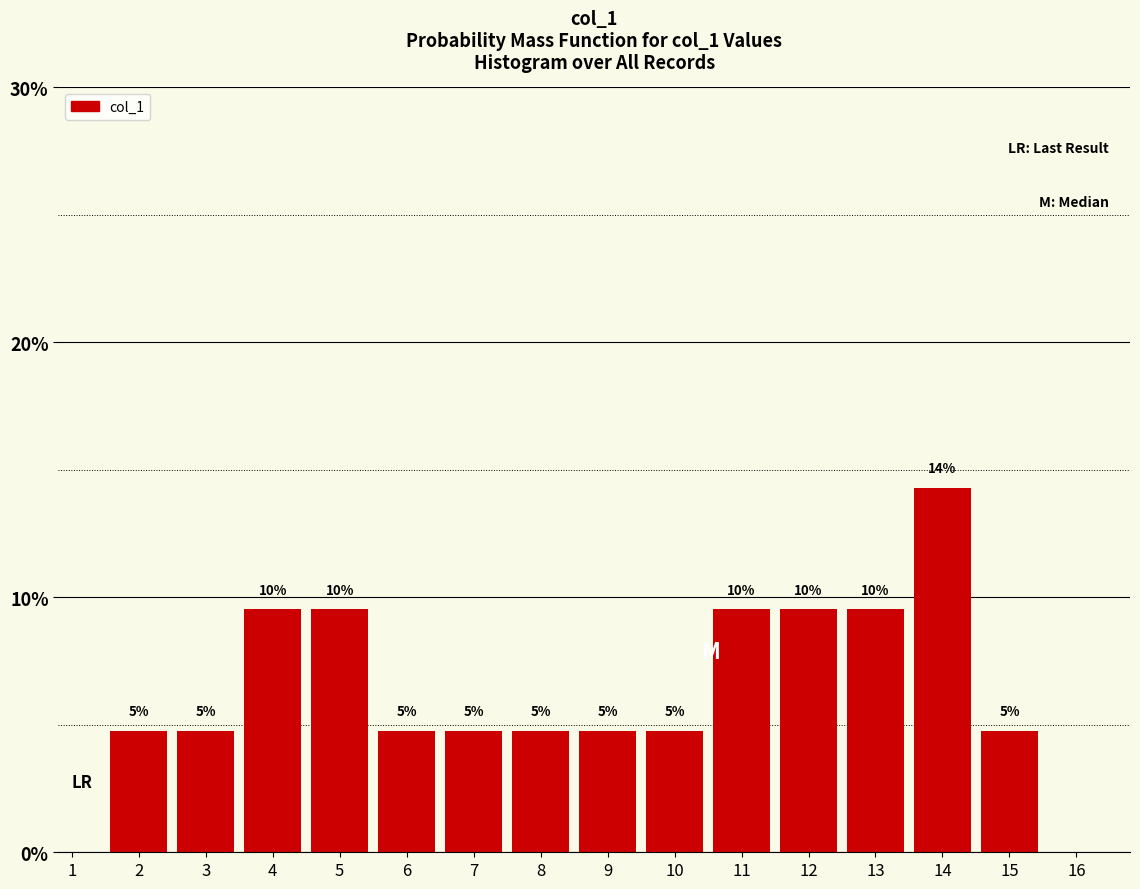

How many bars are there in total?

14